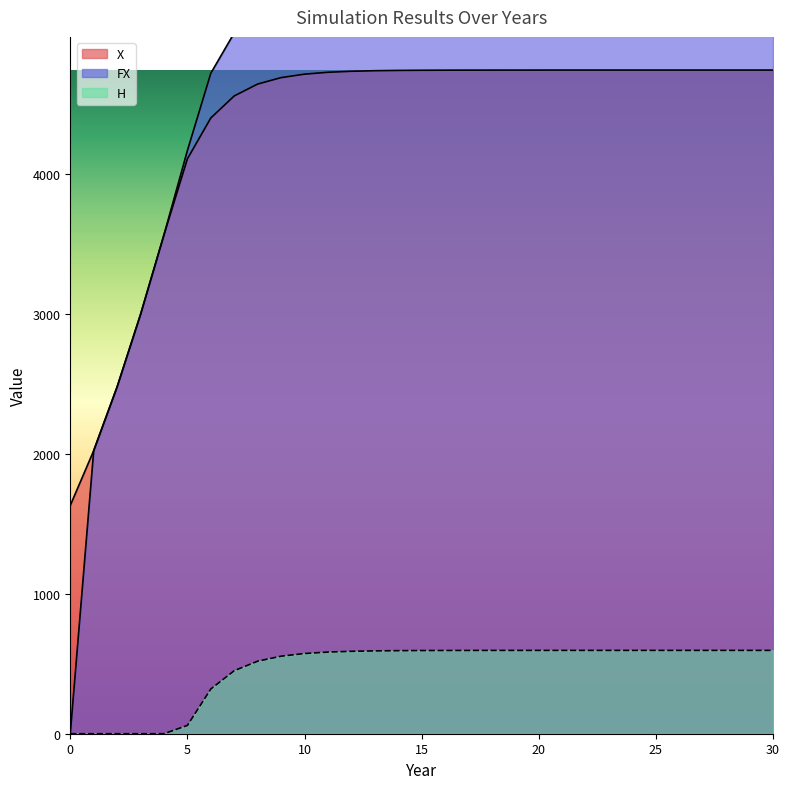

Reading left to right, transcribe all the data shown in this chart.

X: 1631.2	2022.7	2479.0	2996.7	3565.4	4108.1	4400.1	4557.5	4642.4	4688.3	4713.1	4726.5	4733.8	4737.7	4739.8	4740.9	4741.6	4741.9	4742.1	4742.2	4742.2	4742.3	4742.3	4742.3	4742.3	4742.3	4742.3	4742.3	4742.3	4742.3	4742.3
H: 0.0	0.0	0.0	0.0	0.0	59.3	319.7	450.5	518.3	554.1	573.2	583.5	589.0	592.0	593.6	594.4	594.9	595.2	595.3	595.4	595.4	595.4	595.5	595.5	595.5	595.5	595.5	595.5	595.5	595.5	595.5
FX: 0.0	2022.7	2479.0	2996.7	3565.4	4167.4	4719.8	5007.9	5160.7	5242.4	5286.3	5310.0	5322.8	5329.6	5333.4	5335.4	5336.5	5337.1	5337.4	5337.6	5337.6	5337.7	5337.7	5337.7	5337.7	5337.8	5337.8	5337.8	5337.8	5337.8	5337.8